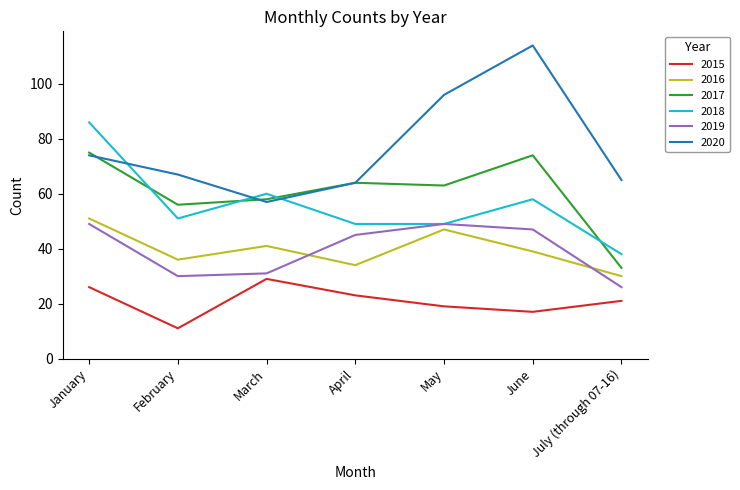

What is the spread (max minus min) of values at April?

41